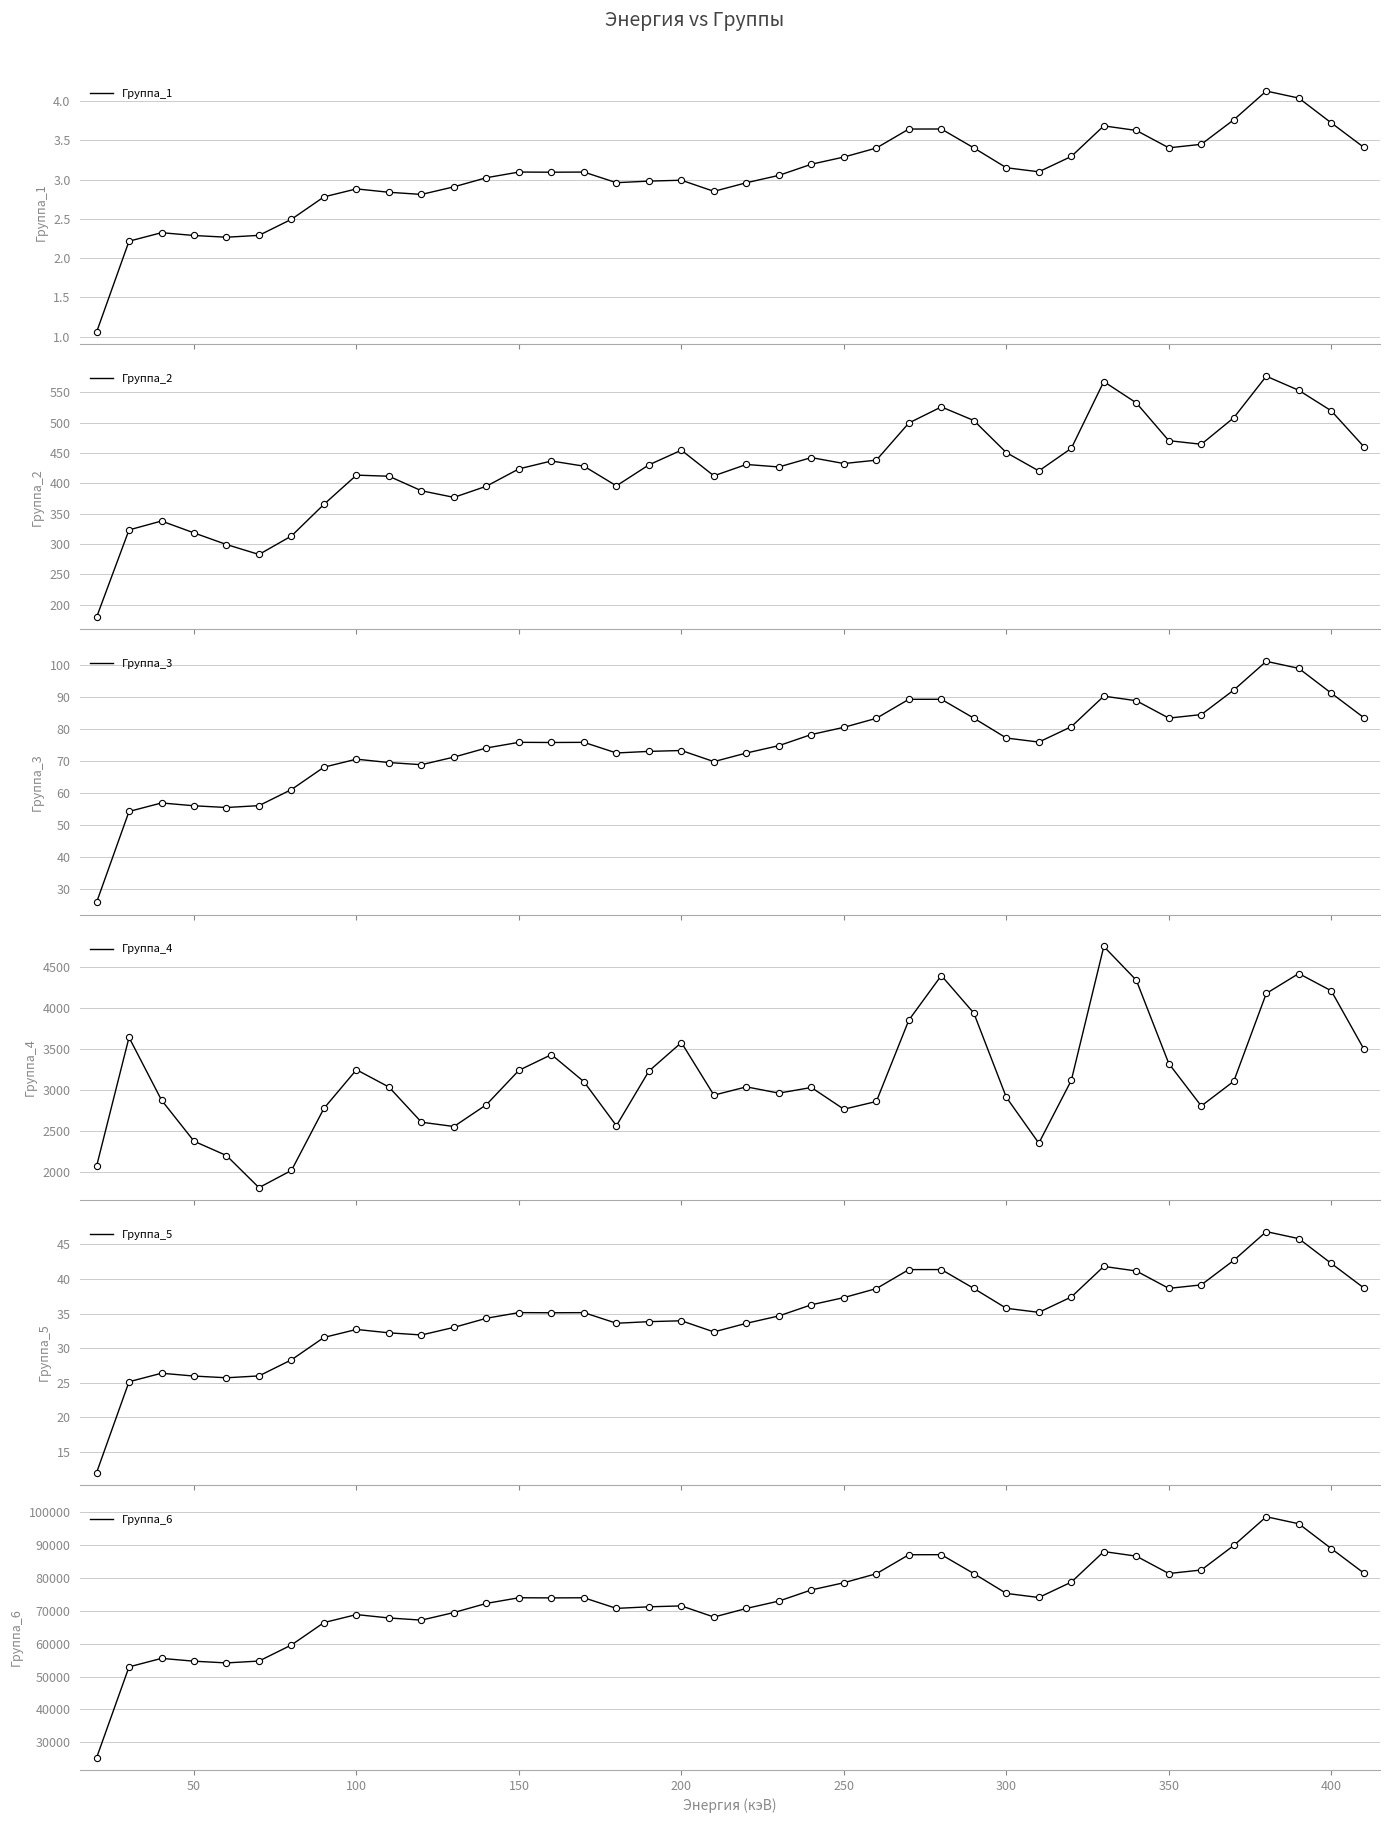

Which series has the largest total across all categories?

Группа_6